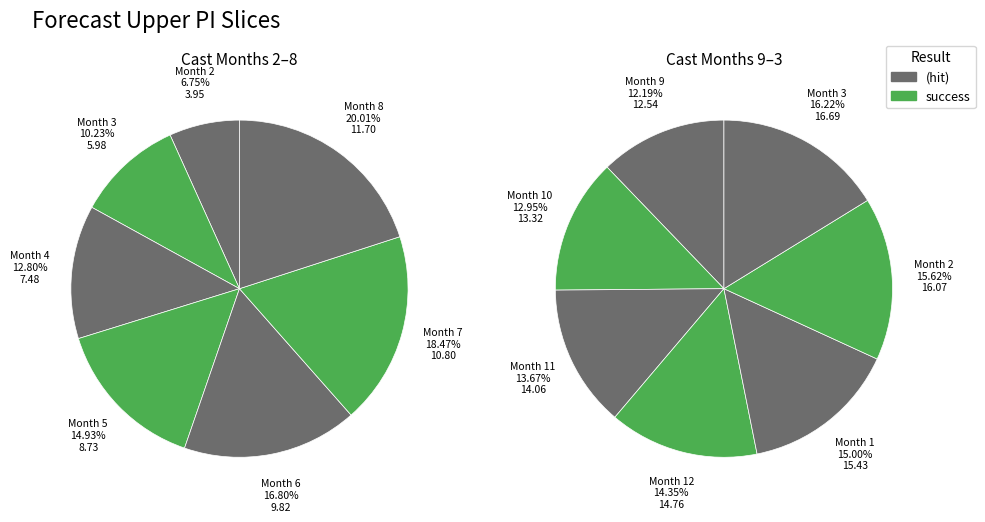

How many slices are in this pie chart?

14